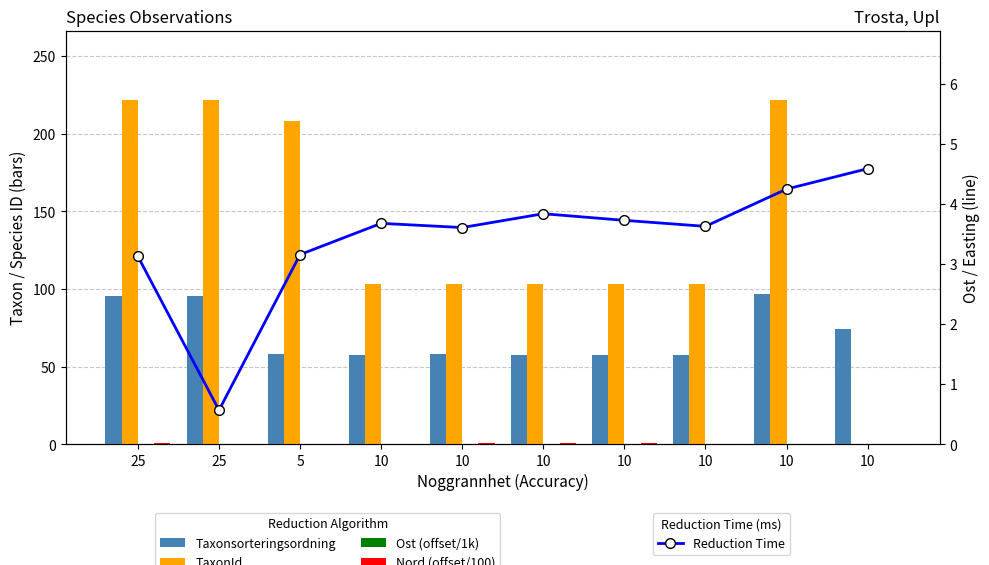

Between 10 and 10, which series saw the biggest shift?

TaxonId